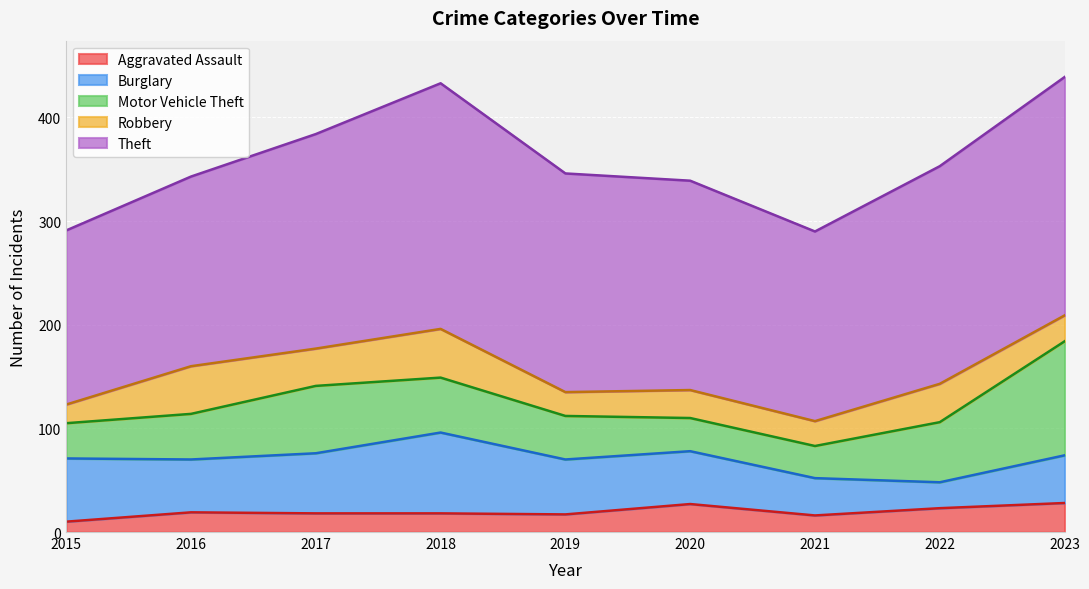

List the labels in order of Aggravated Assault value, largest first.

2023, 2020, 2022, 2016, 2017, 2018, 2019, 2021, 2015